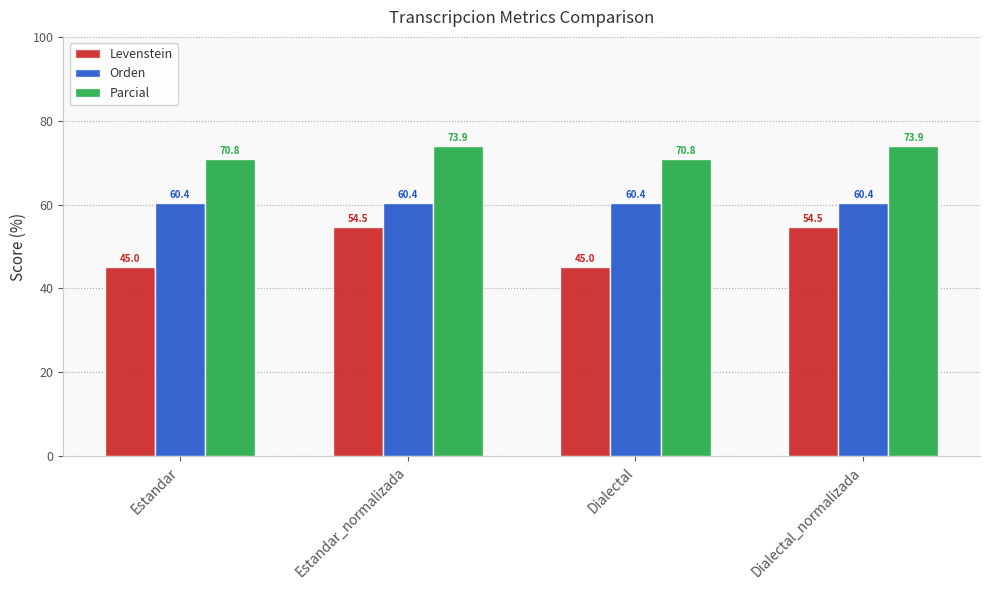

List the series in order of their overall mean, lowest first.

Levenstein, Orden, Parcial